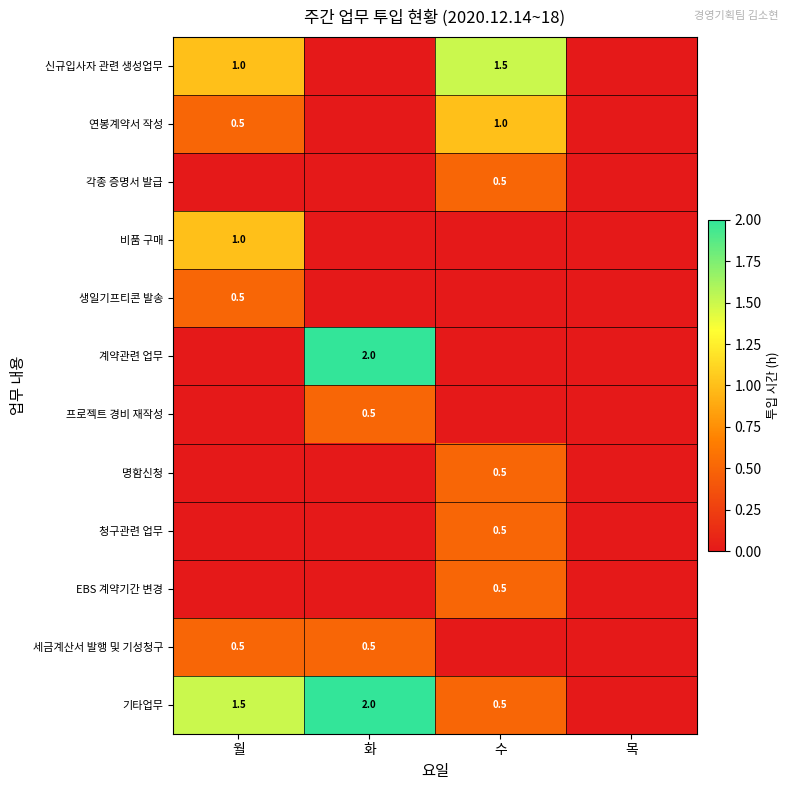

What is the spread (max minus min) of values at 월?

1.5